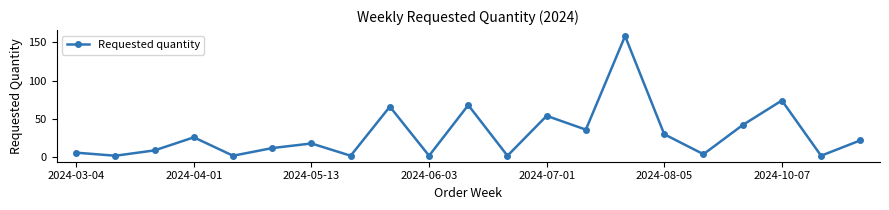

How many lines are shown in the chart?

1